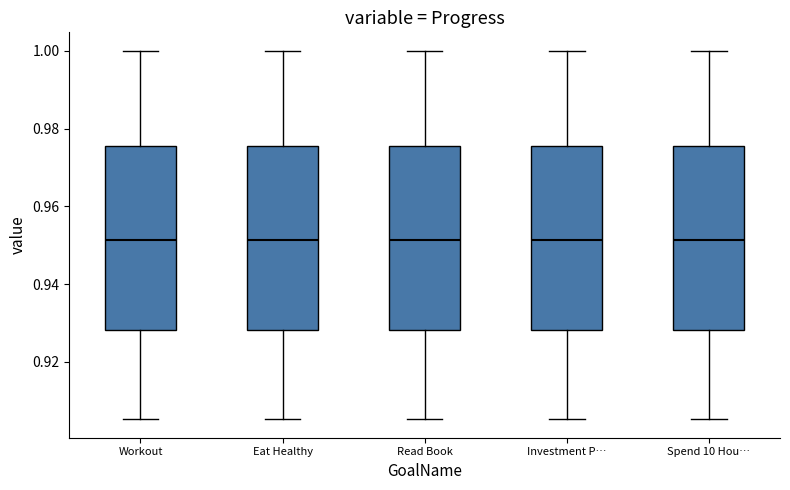

Reading left to right, read every box against the y-axis: the position of its median line, the range the box covers, and the ends of its whiskers. The values are not printed on the chart, so give them approximately, as read against the axis.

Workout: median 0.952, box 0.928 to 0.976, whiskers 0.906 to 1.000
Eat Healthy: median 0.952, box 0.928 to 0.976, whiskers 0.906 to 1.000
Read Book: median 0.952, box 0.928 to 0.976, whiskers 0.906 to 1.000
Investment P…: median 0.952, box 0.928 to 0.976, whiskers 0.906 to 1.000
Spend 10 Hou…: median 0.952, box 0.928 to 0.976, whiskers 0.906 to 1.000